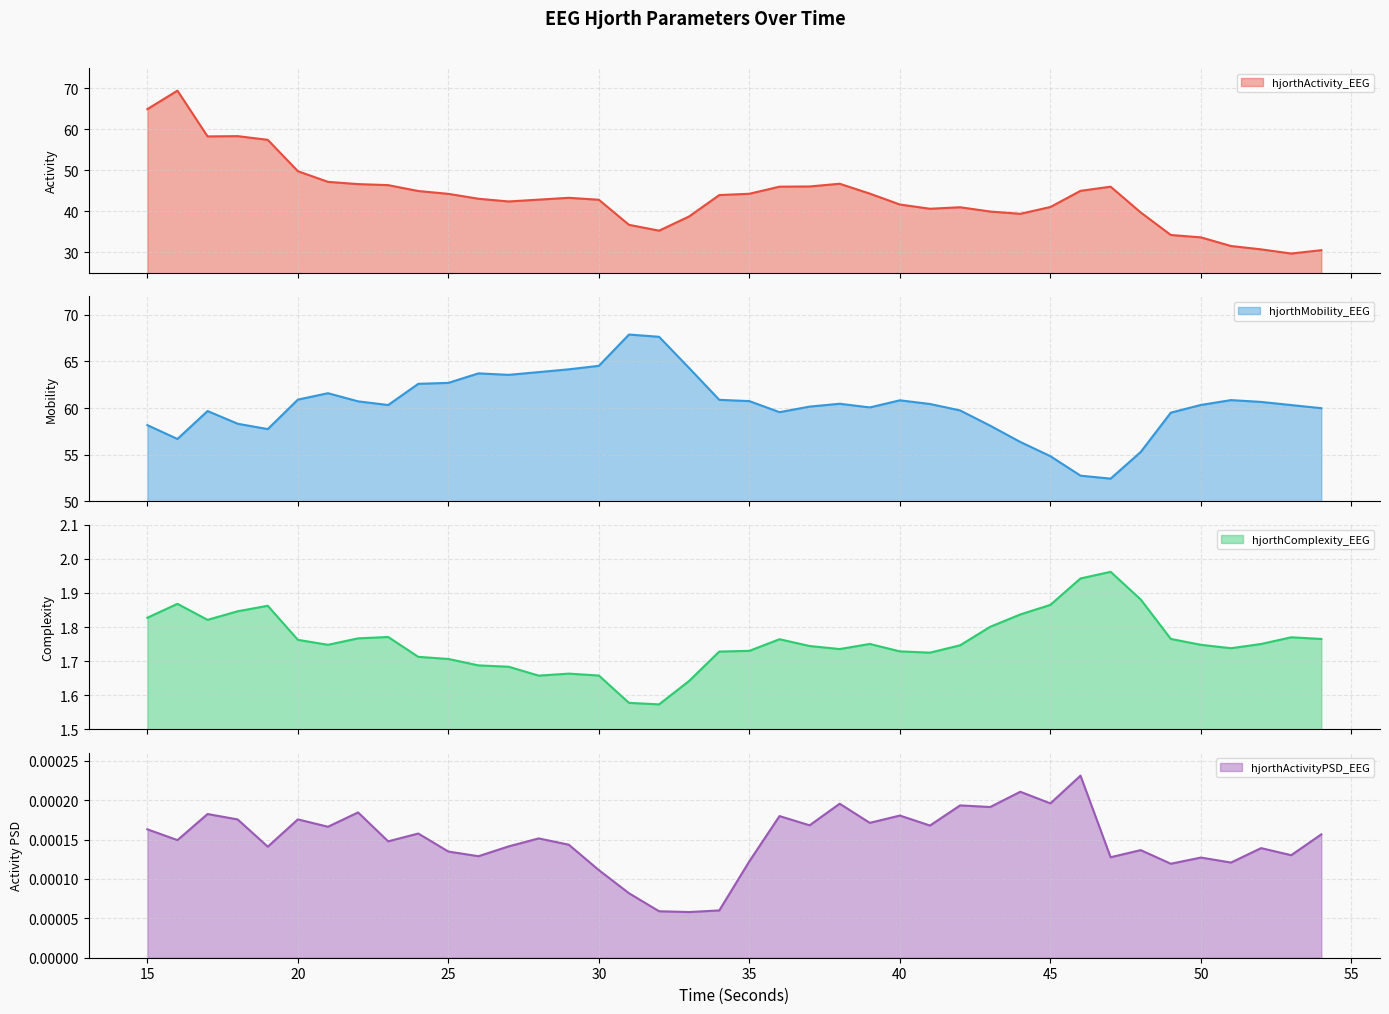

Rank the series by their maximum value, from lowest to highest.

hjorthActivityPSD_EEG, hjorthComplexity_EEG, hjorthMobility_EEG, hjorthActivity_EEG